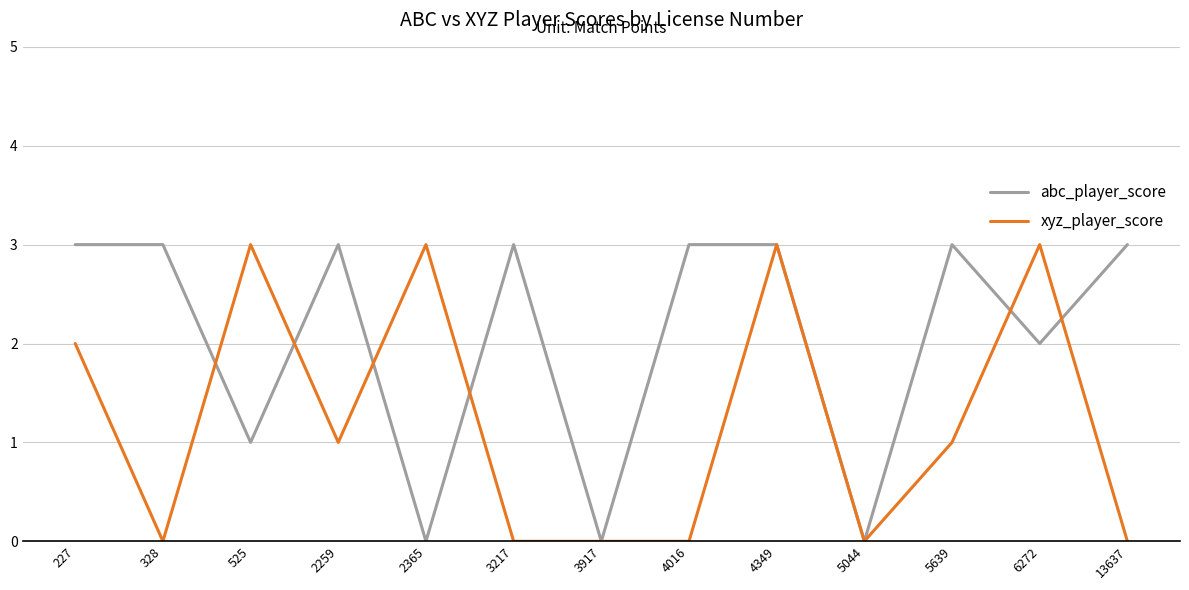

True or false: abc_player_score has a value of 4 at 4349.

False